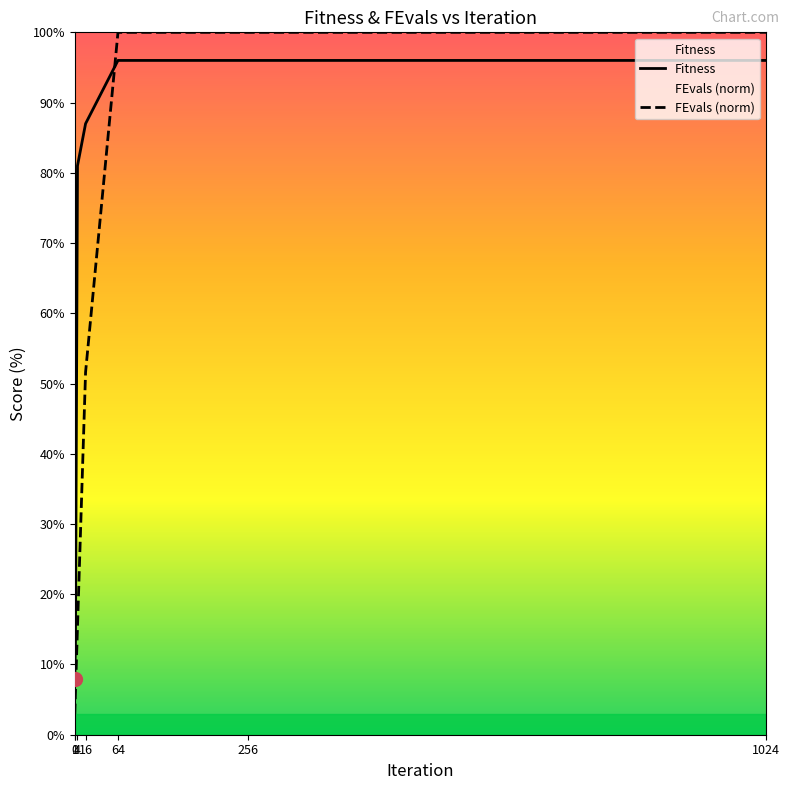

What are all the series names shown in the legend?

Fitness, FEvals